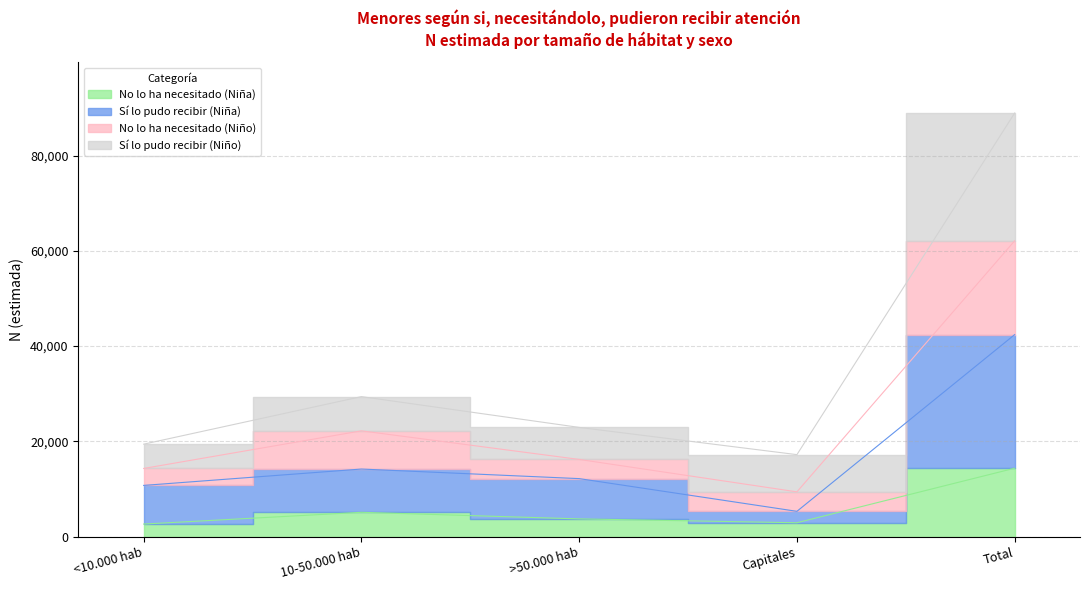

True or false: No lo ha necesitado (Niño) and Sí lo pudo recibir (Niña) intersect in this chart.

False